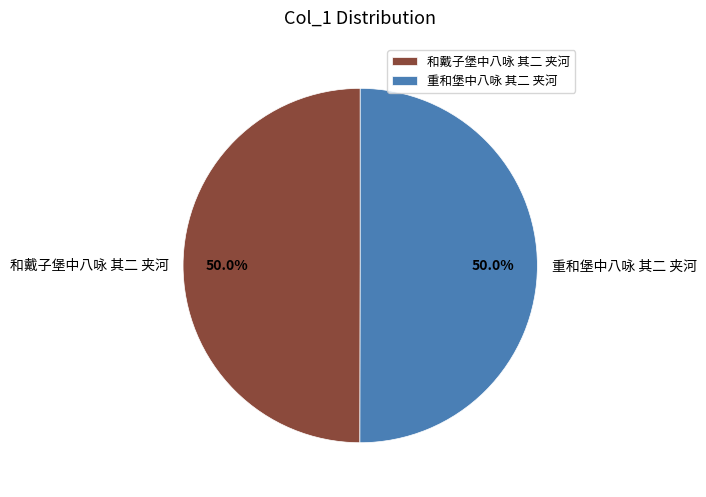

What is the ratio of the value at 和戴子堡中八咏 其二 夹河 to the value at 重和堡中八咏 其二 夹河?

1.0